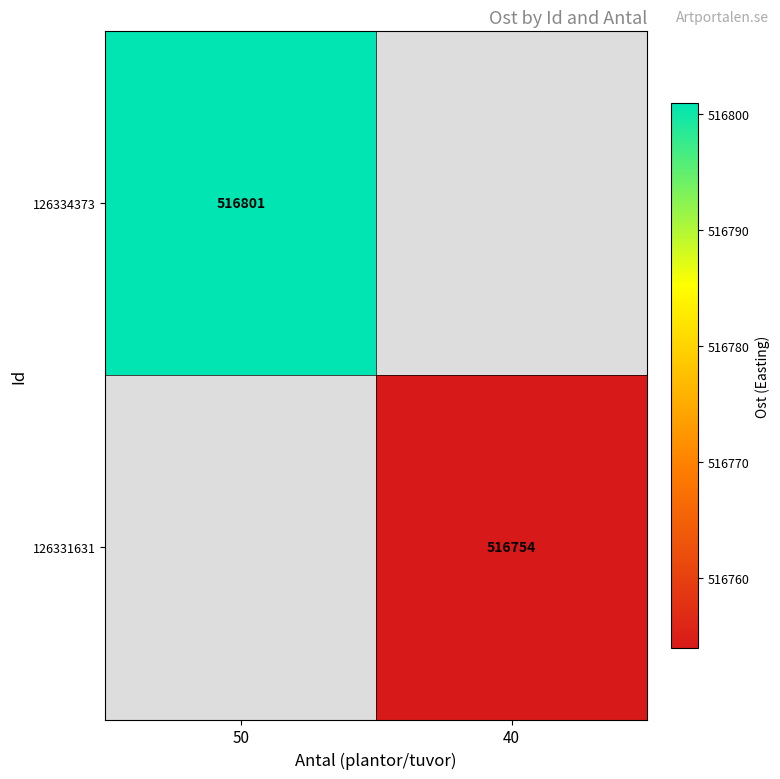

The 126334373 series shows 516801 at 50. True or false?

True